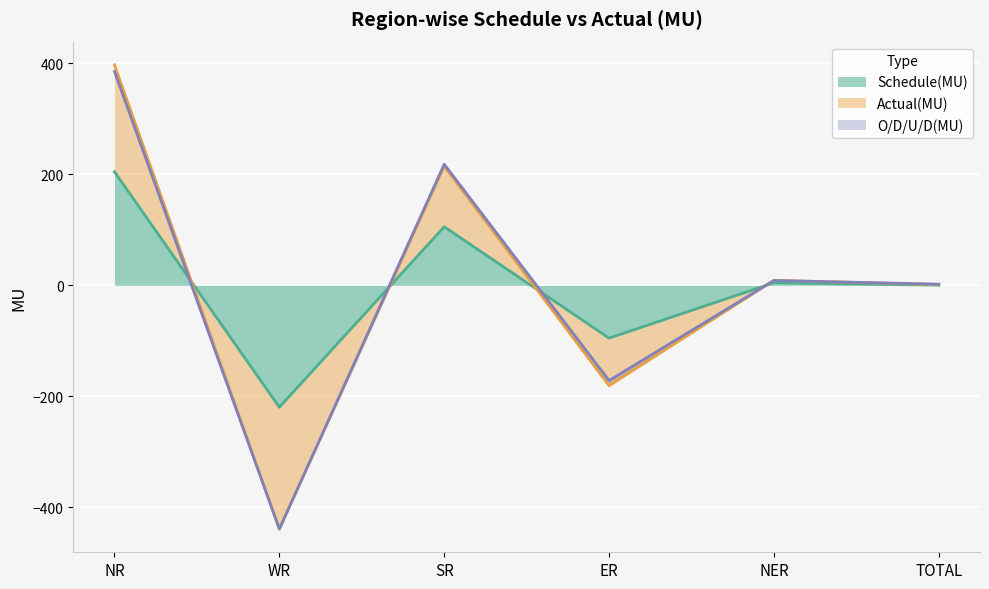

Is it true that Schedule(MU) equals -219.5 at WR?

True